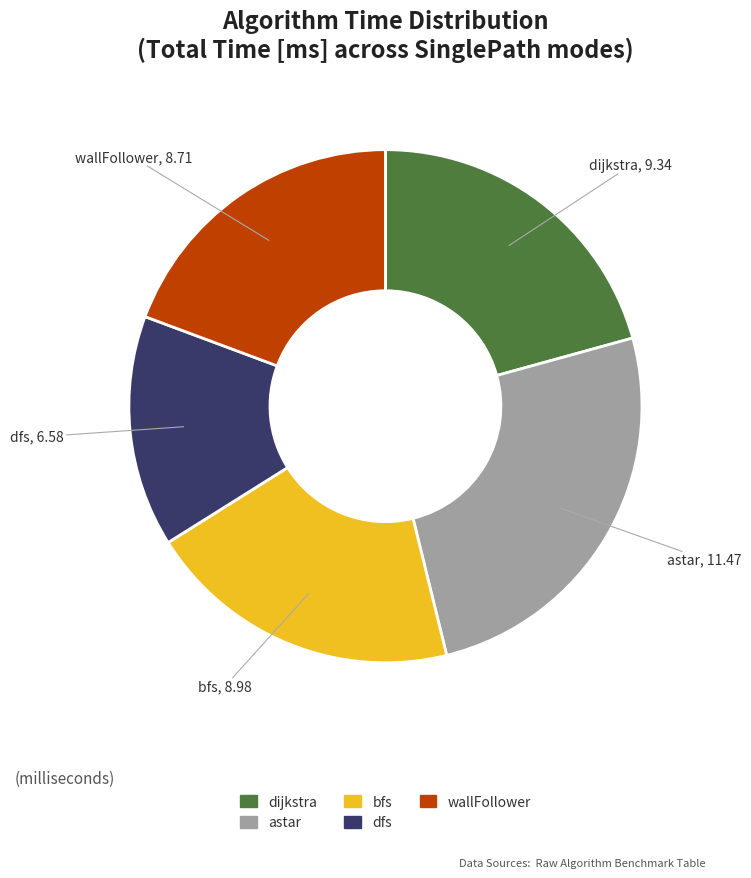

Is it true that wallFollower is 30% of the pie?

False